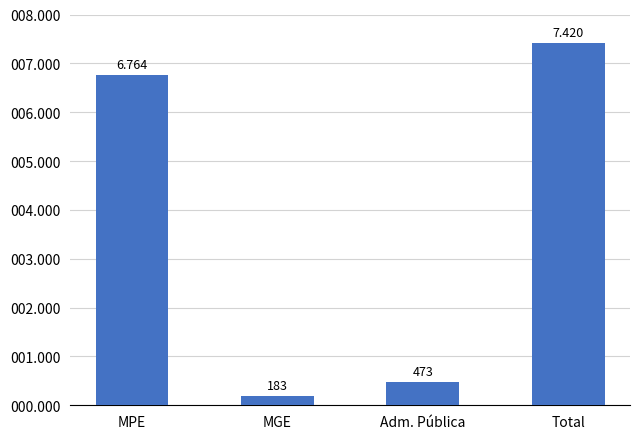

List the labels in order of value, smallest first.

MGE, Adm. Pública, MPE, Total